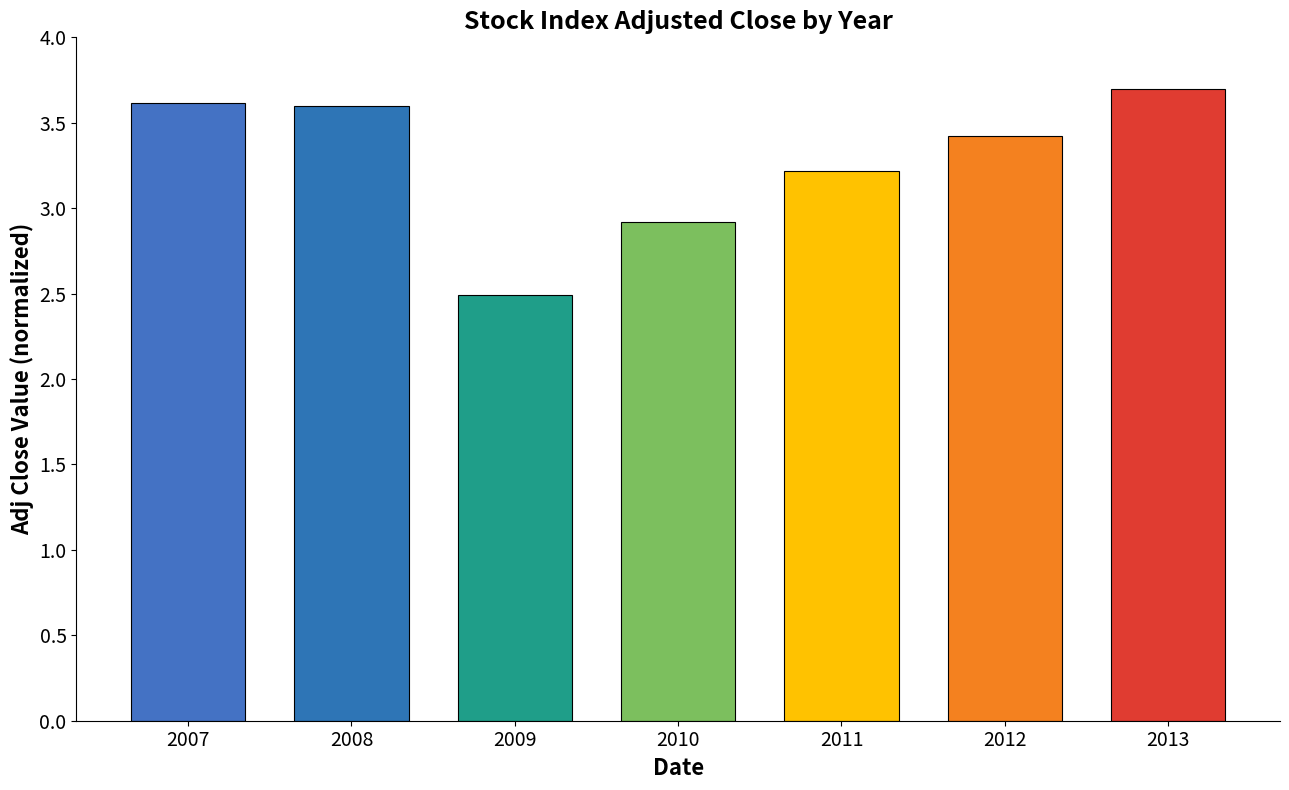

What is the average value?

3.3